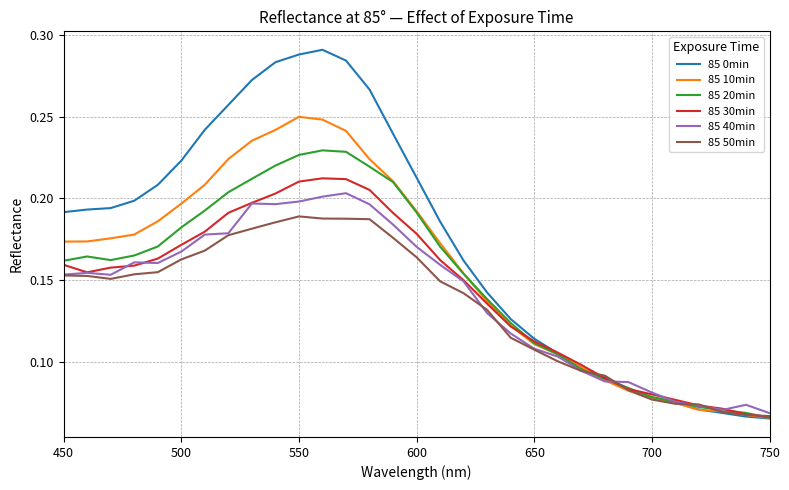

Which series has the largest total across all categories?

85 0min